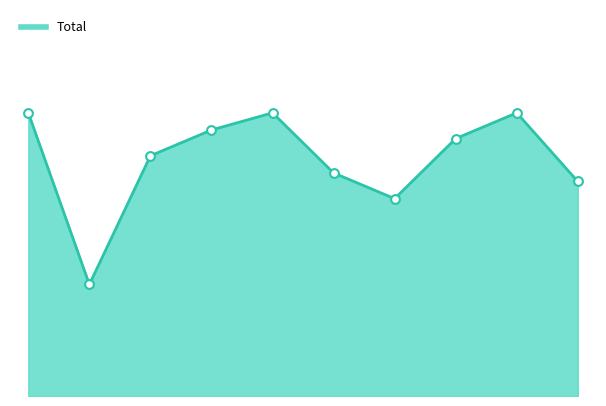

Is this an area chart (filled region under the line)?

Yes